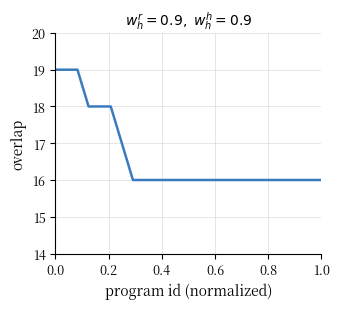

How many lines are shown in the chart?

1